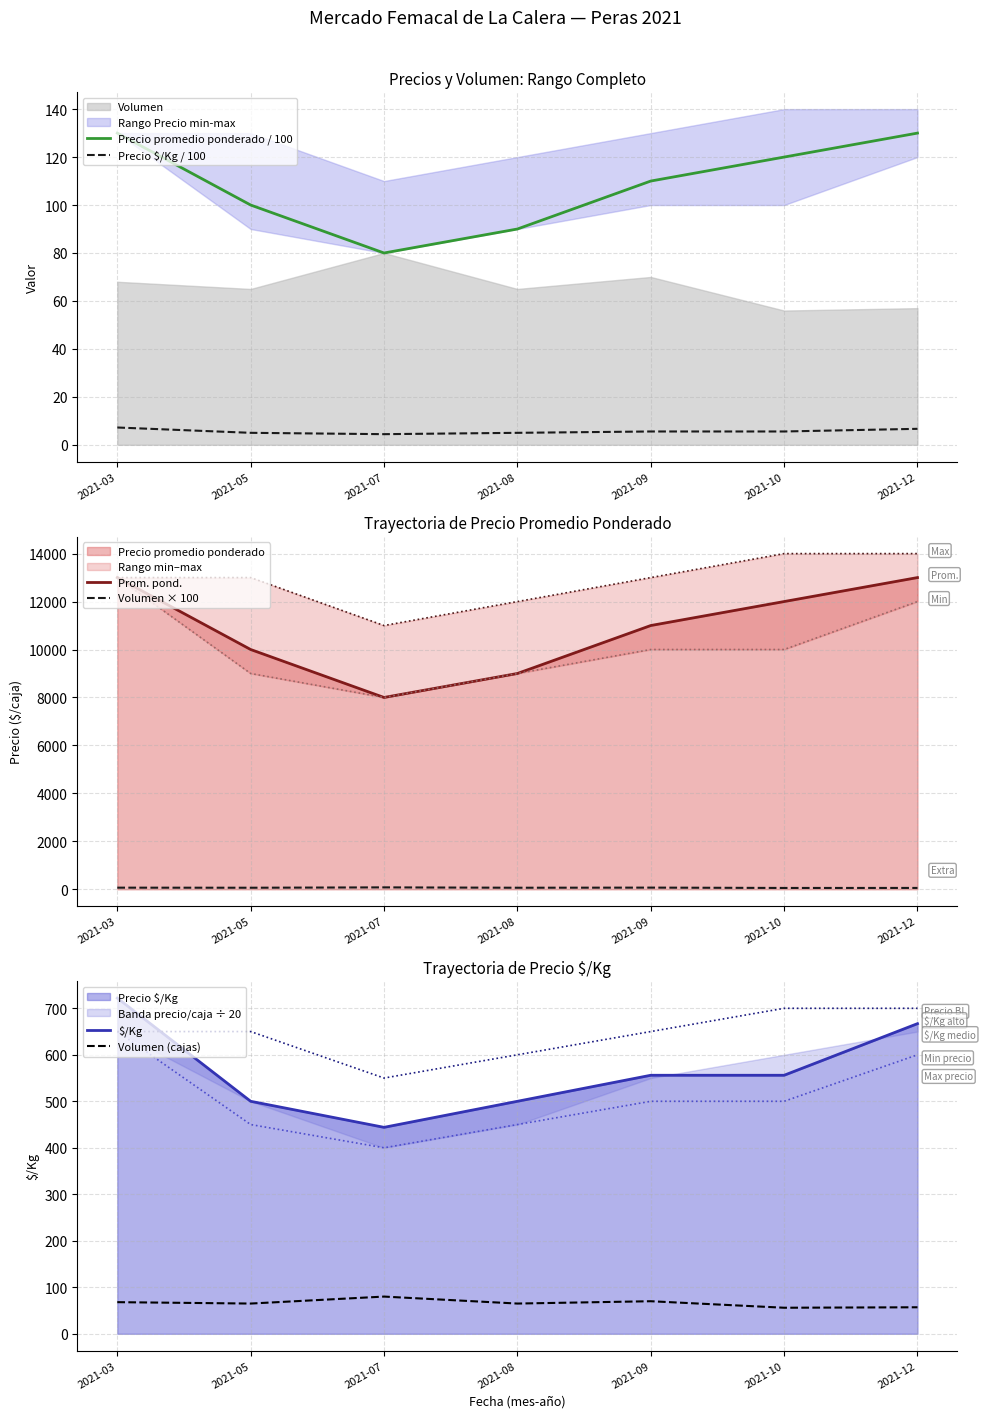

Which has a higher value, 2021-12 or 2021-10?

2021-12